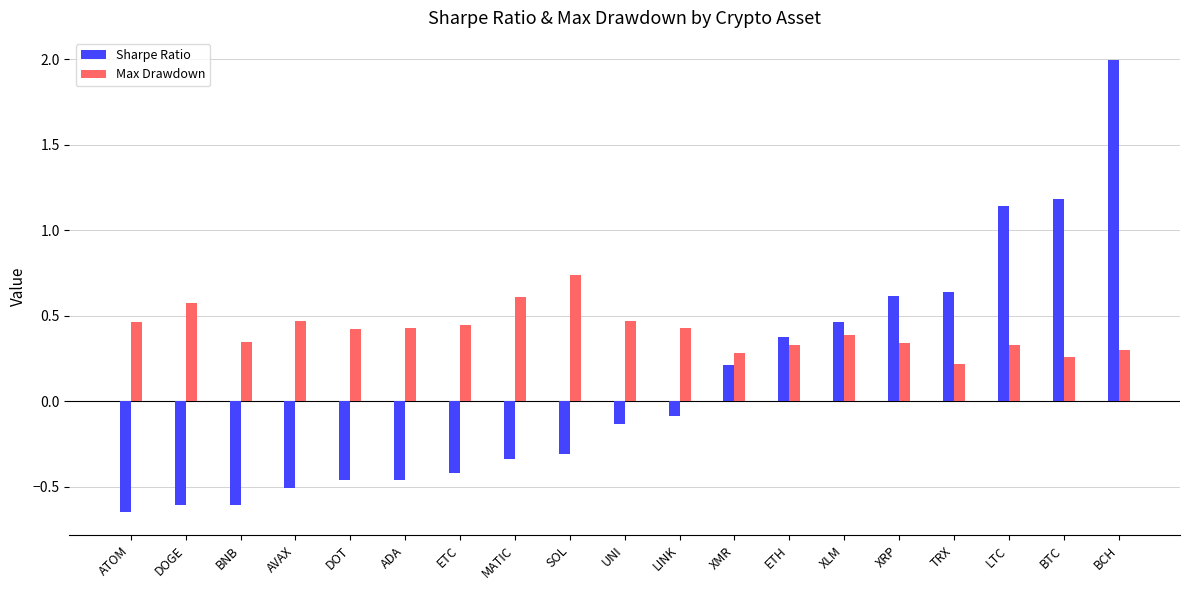

What is the total value across all series at BTC?

1.4